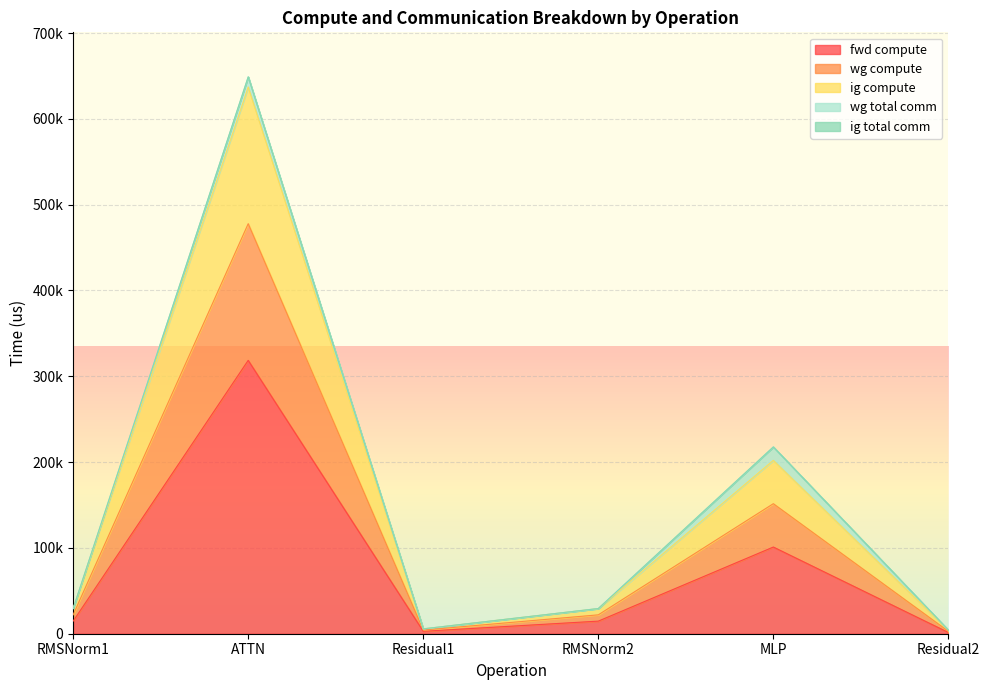

Rank the categories by ig compute value from lowest to highest.

Residual2, Residual1, RMSNorm1, RMSNorm2, MLP, ATTN